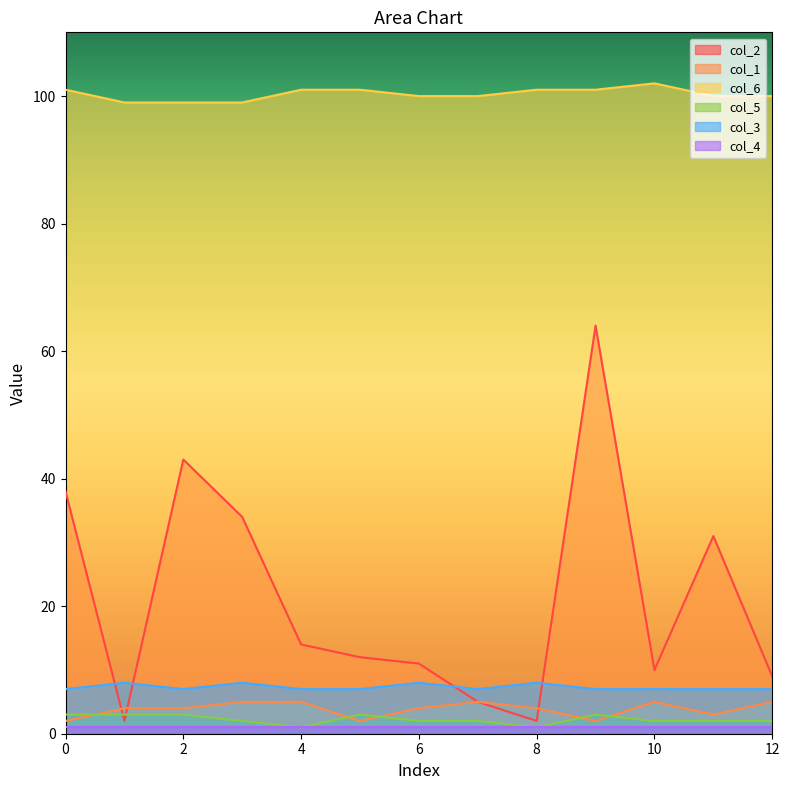

What is the value of the col_3 point at the 12th from the left?

7